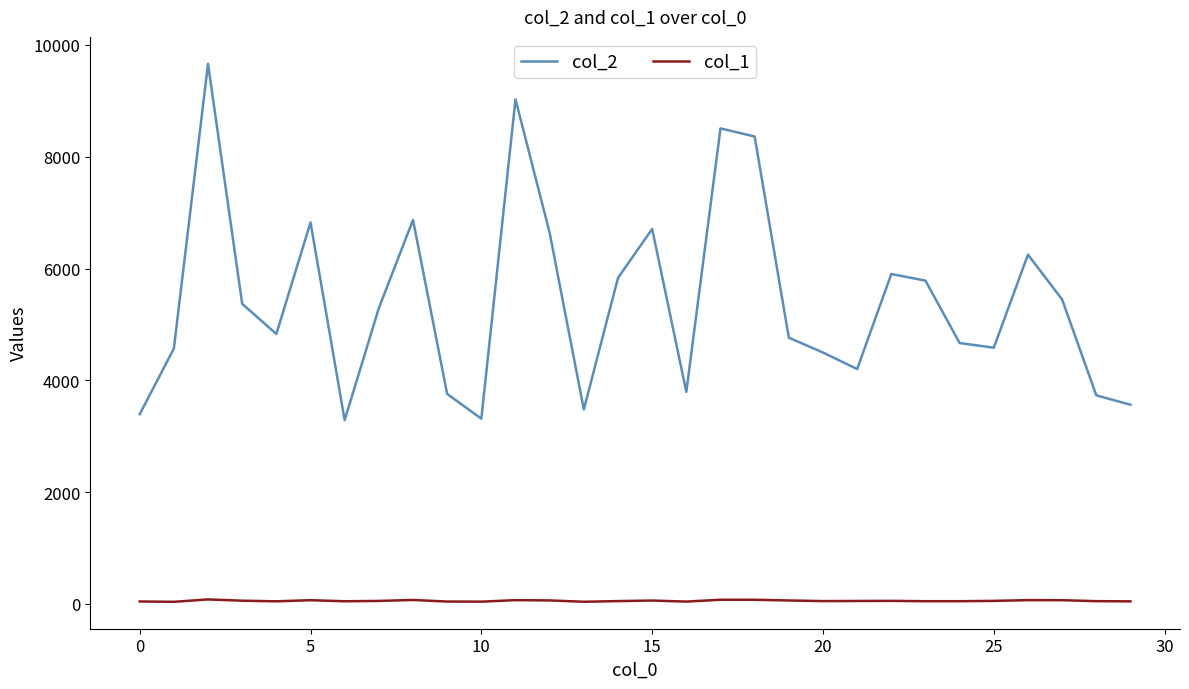

What is the sum of all col_2 values?

162911